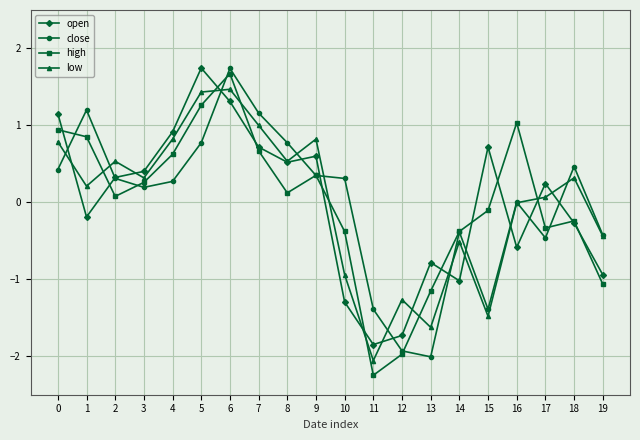

Is it true that open equals -1.0 at 14?

True